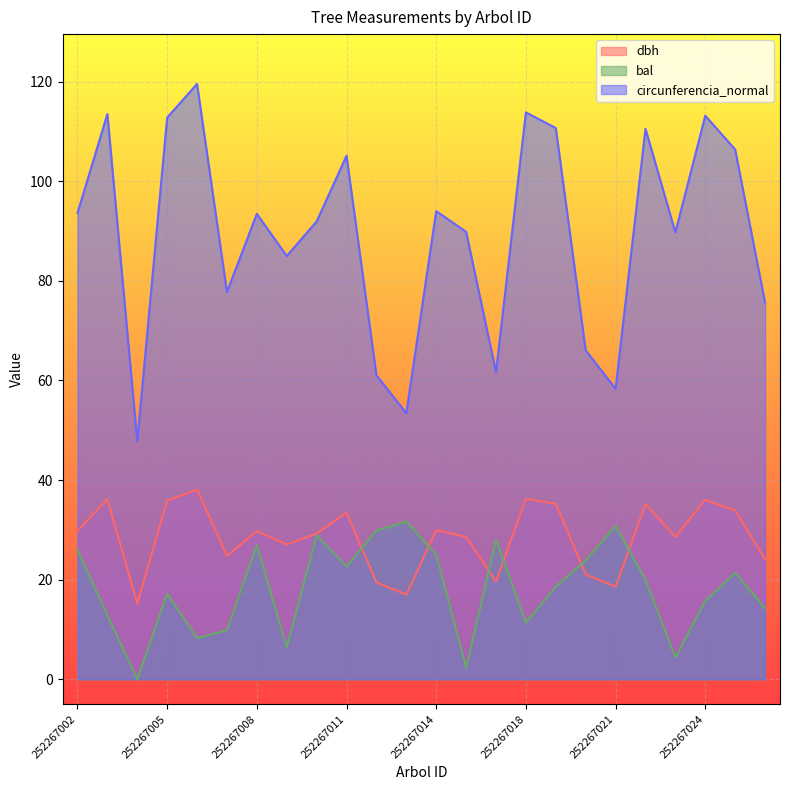

List the series in order of their peak value, lowest first.

bal, dbh, circunferencia_normal